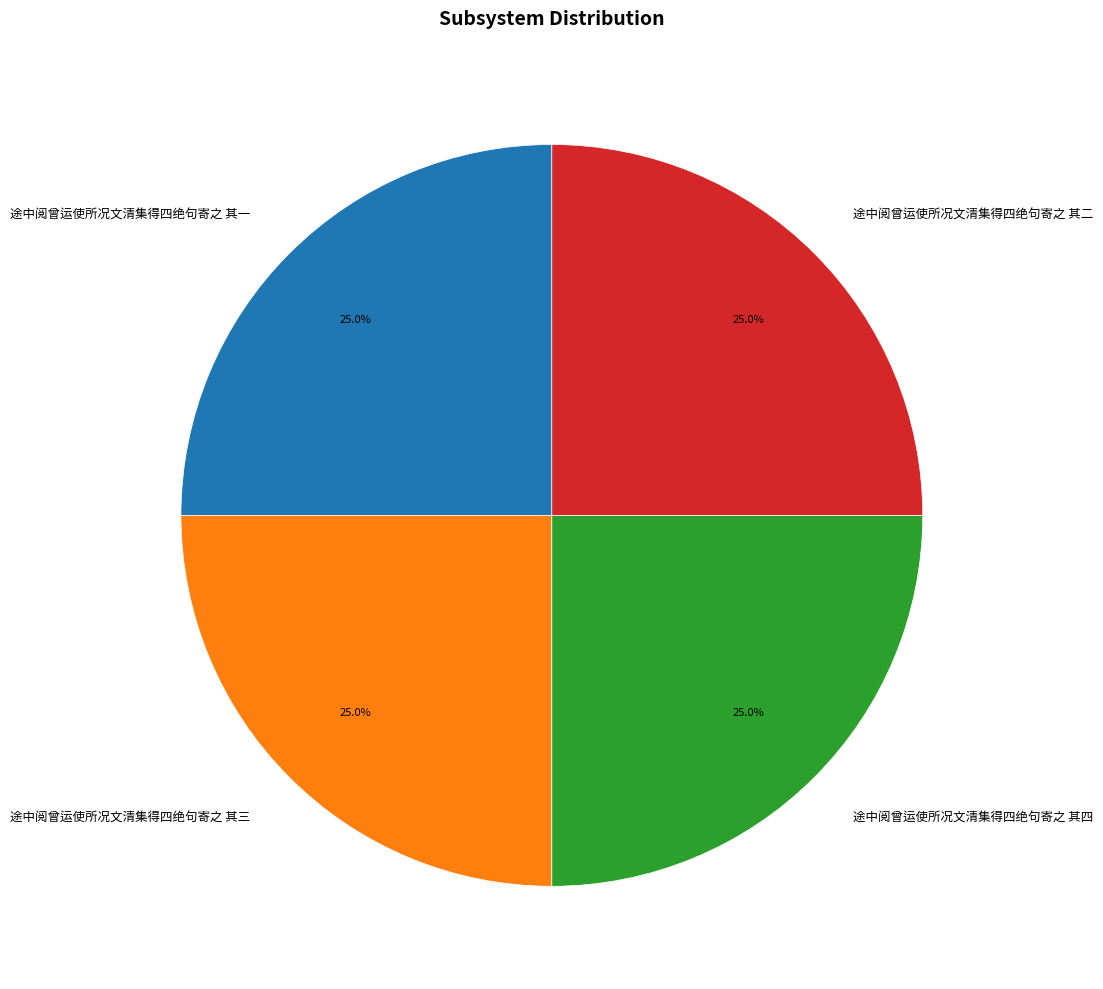

What is the ratio of the value at 途中阅曾运使所况文清集得四绝句寄之 其四 to the value at 途中阅曾运使所况文清集得四绝句寄之 其一?

1.0